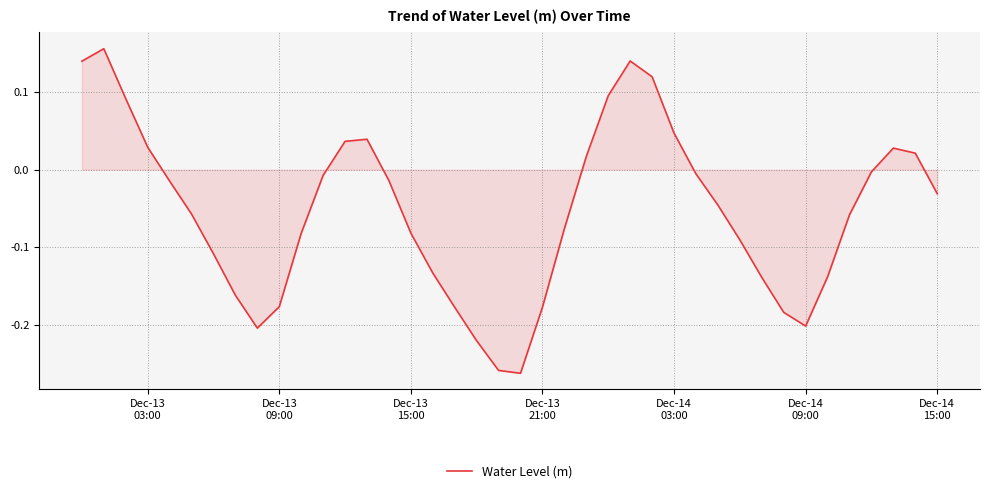

What is the difference between the maximum and minimum values?

0.4